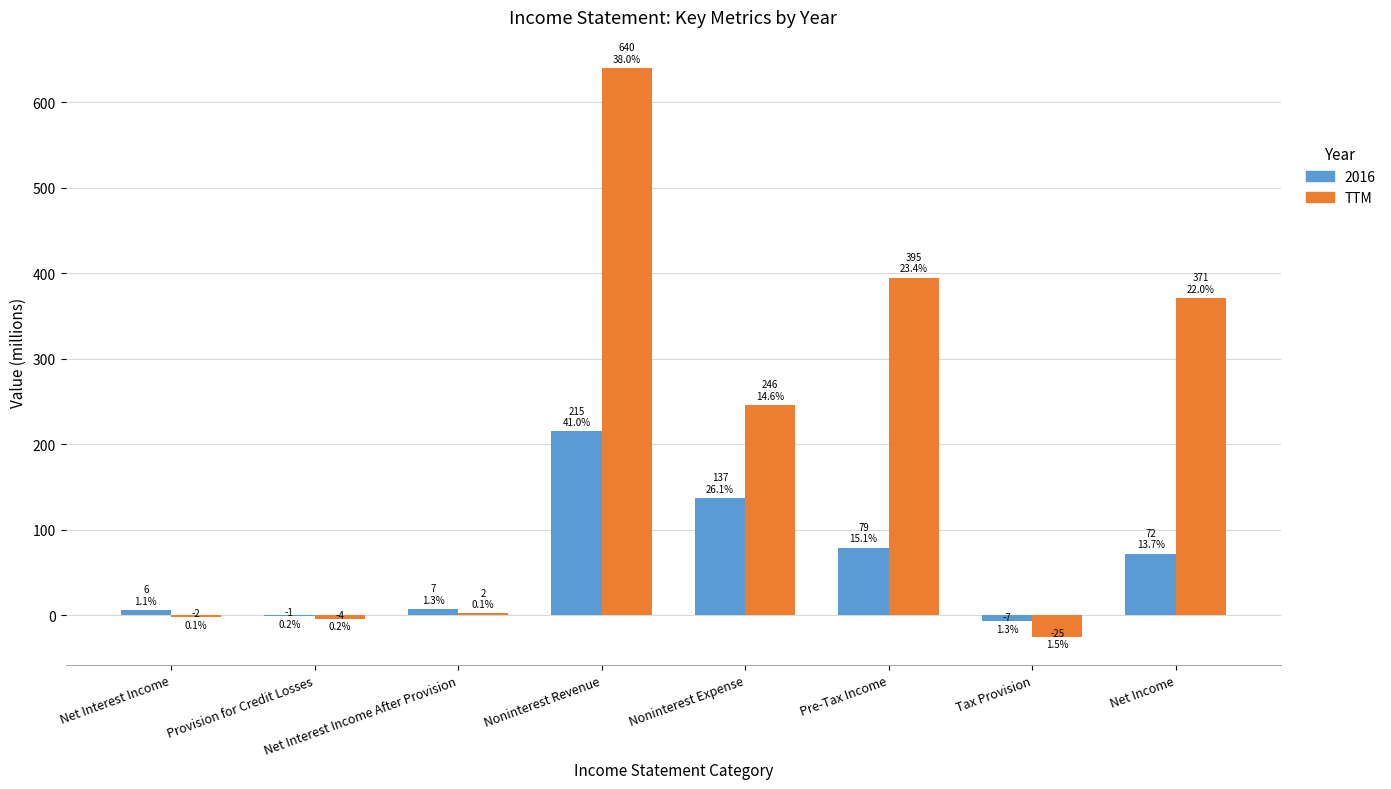

What is the sum of all 2016 values?

508